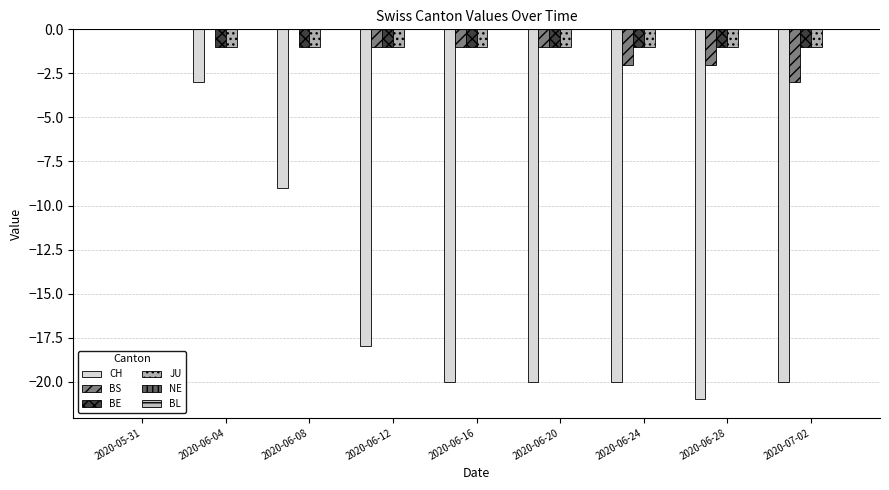

At how many categories does at least one series exceed -3?

9